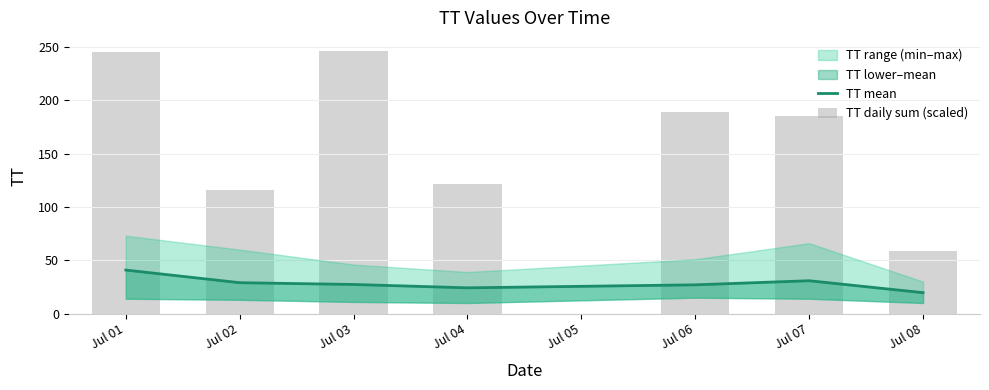

Between Jul 03 and Jul 04, which series saw the biggest shift?

TT daily sum (scaled)